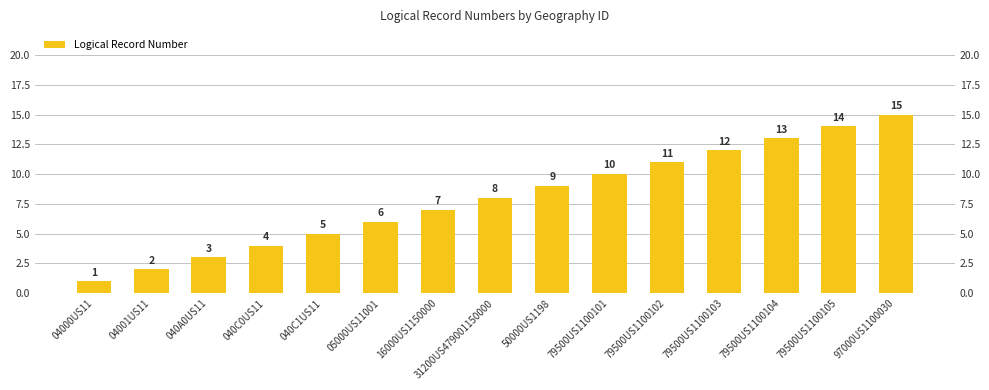

At which category does the chart reach its peak across all series?

97000US1100030